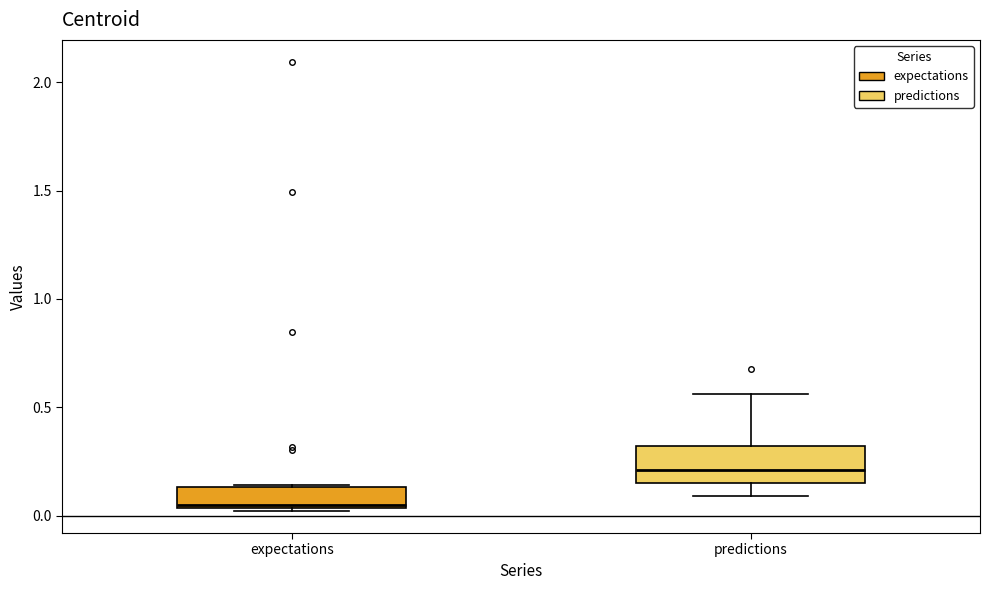

Which box has the lowest median line?

expectations